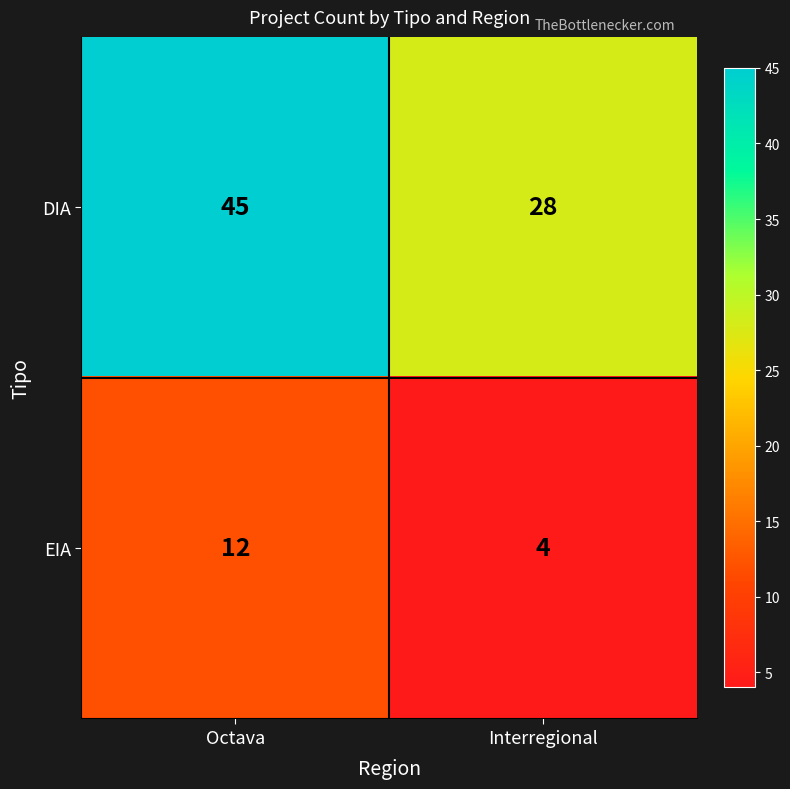

Which label corresponds to the largest value in the chart?

Octava